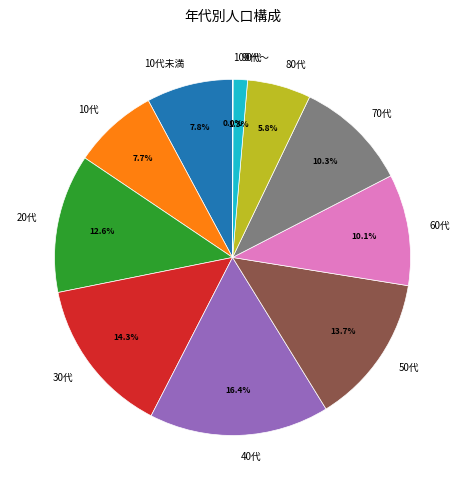

Combined, do 10代未満 and 10代 account for over 50%?

No